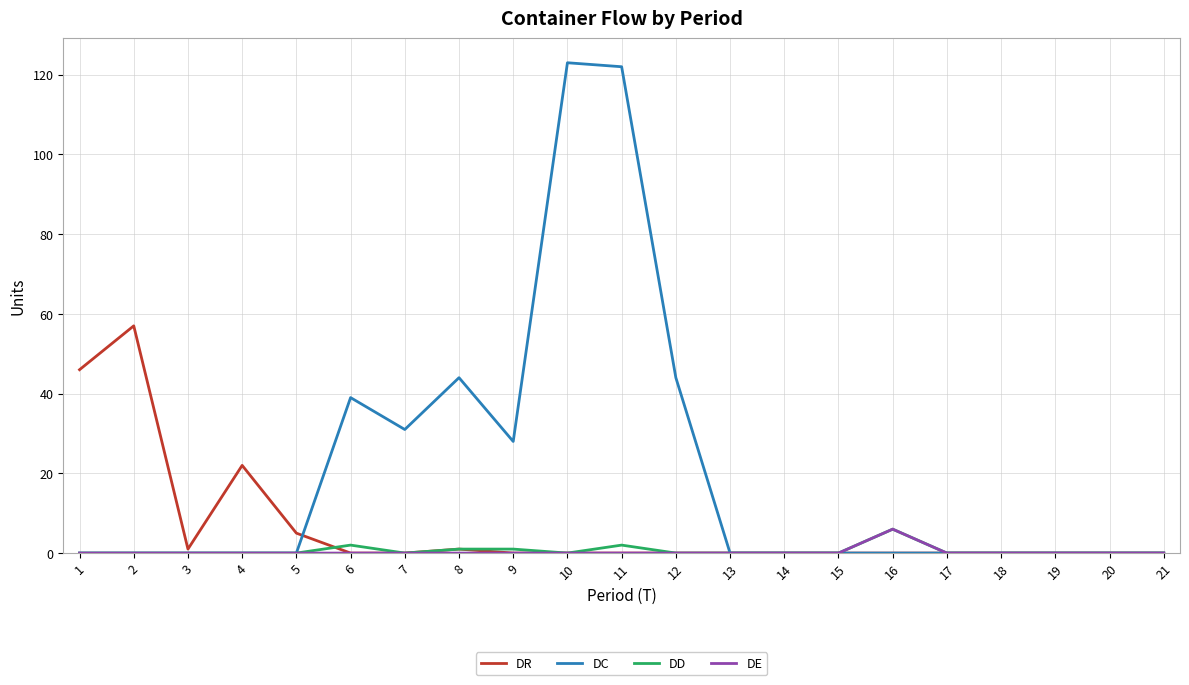

Which series has the widest spread of values?

DC